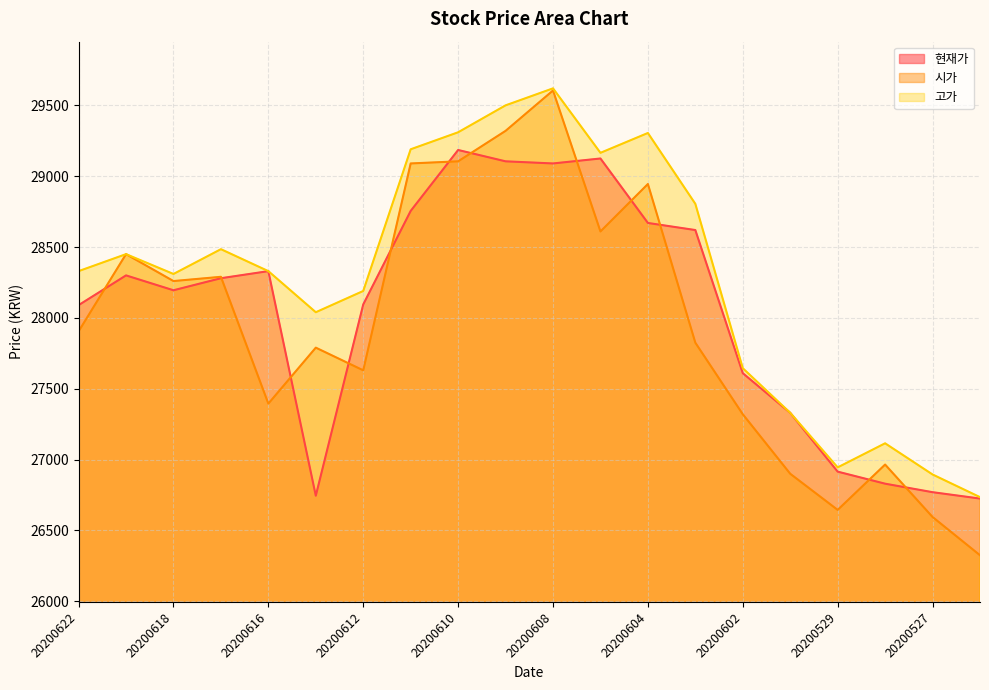

The 시가 series shows 6593 at 20200608. True or false?

False